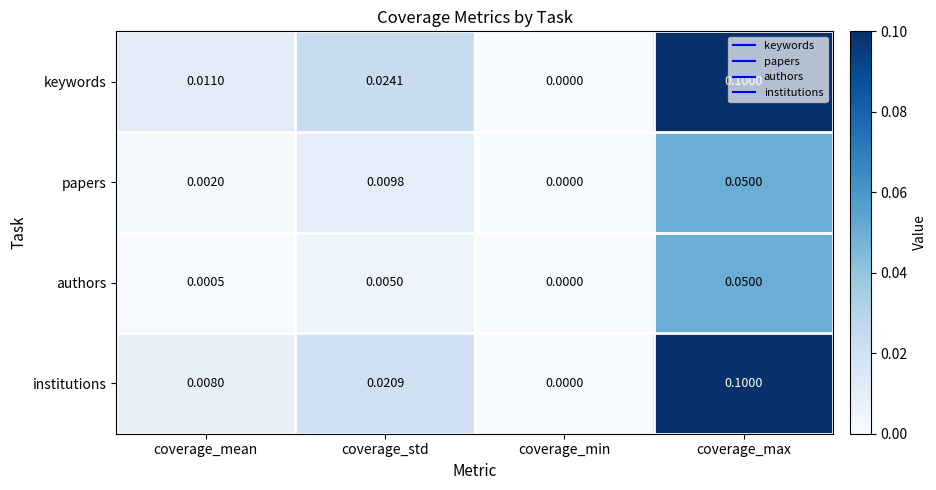

Count the number of categories in the chart.

4